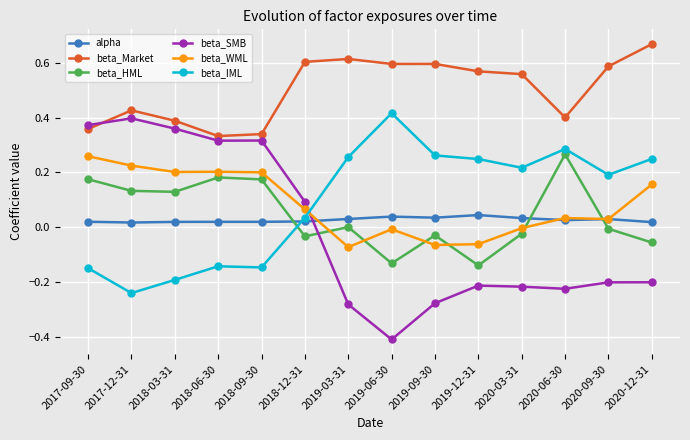

How many positive values does the beta_SMB series have?

6